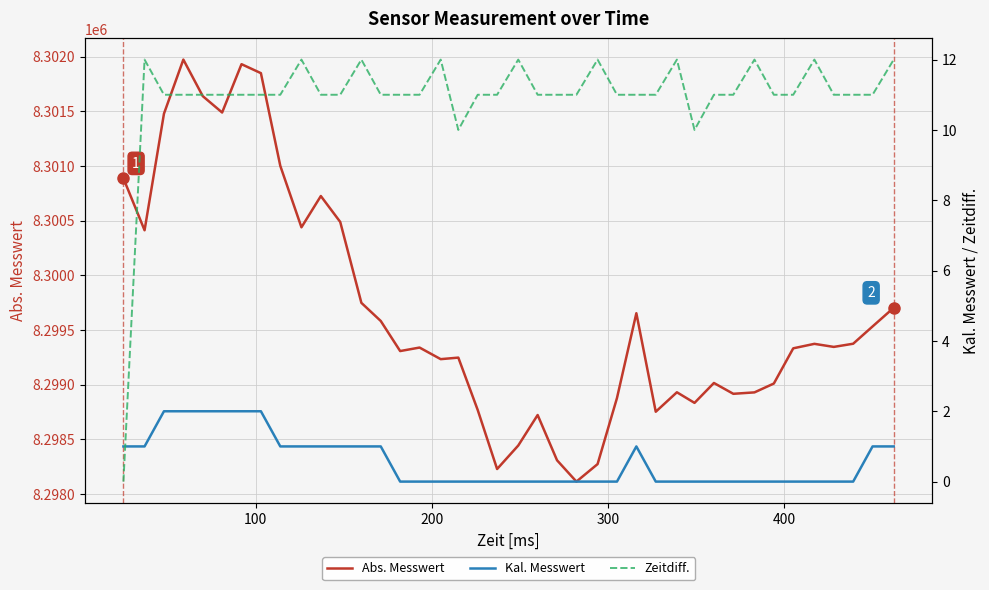

What is the lowest value of the Abs. Messwert series?

8298112